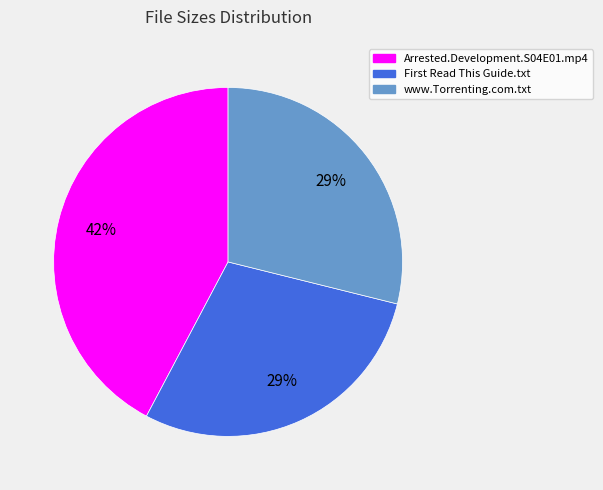

Is it true that Arrested.Development.S04E01.mp4 is 42% of the pie?

True